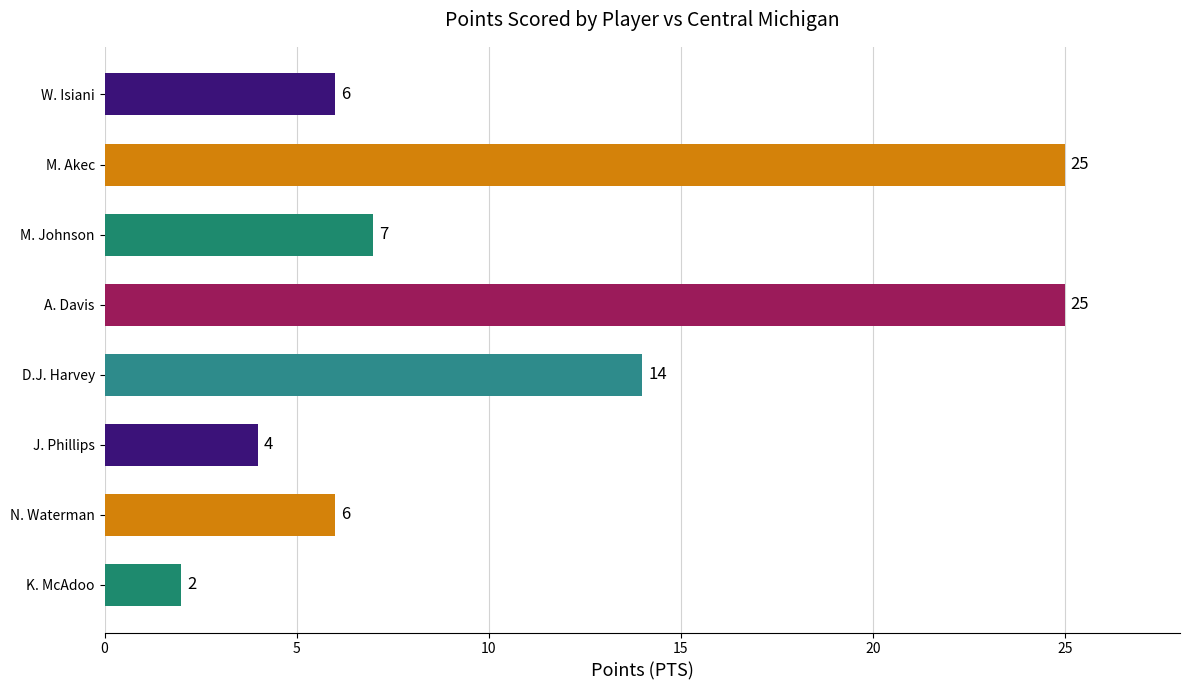

What position from the bottom is A. Davis?

5